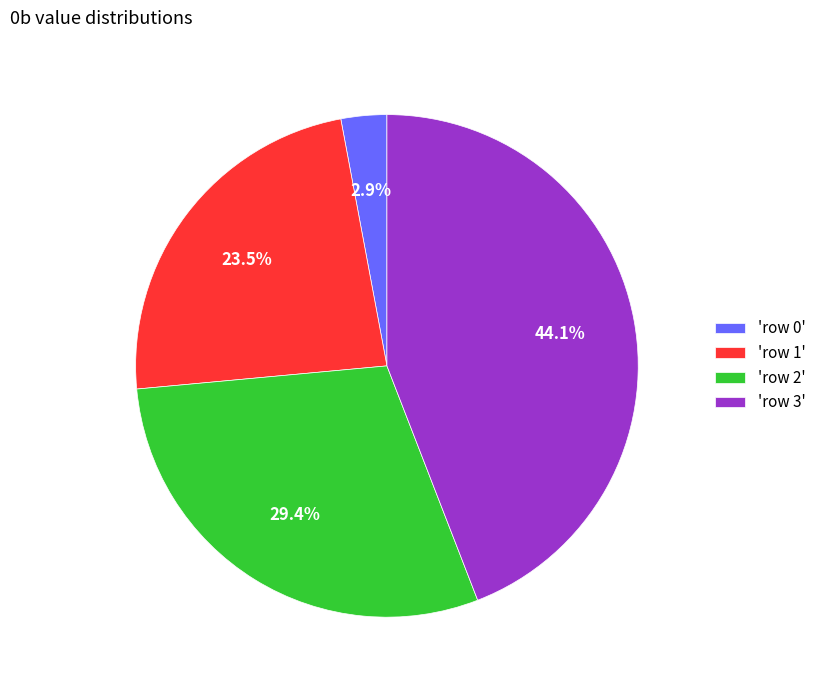

Is the sum of 'row 1' and 'row 0' greater than half?

No